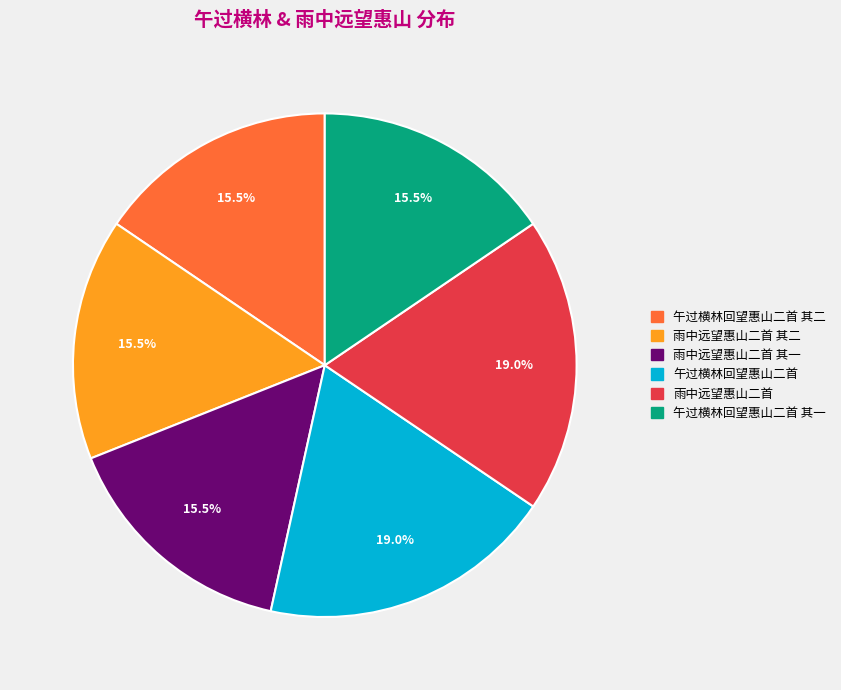

Is there any slice that represents more than half of the pie?

No